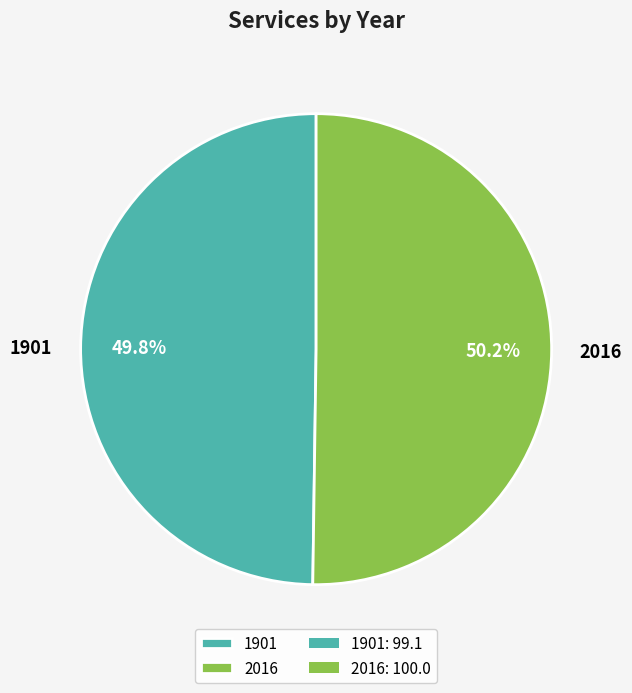

To the nearest percent, what portion does 1901 represent?

50%